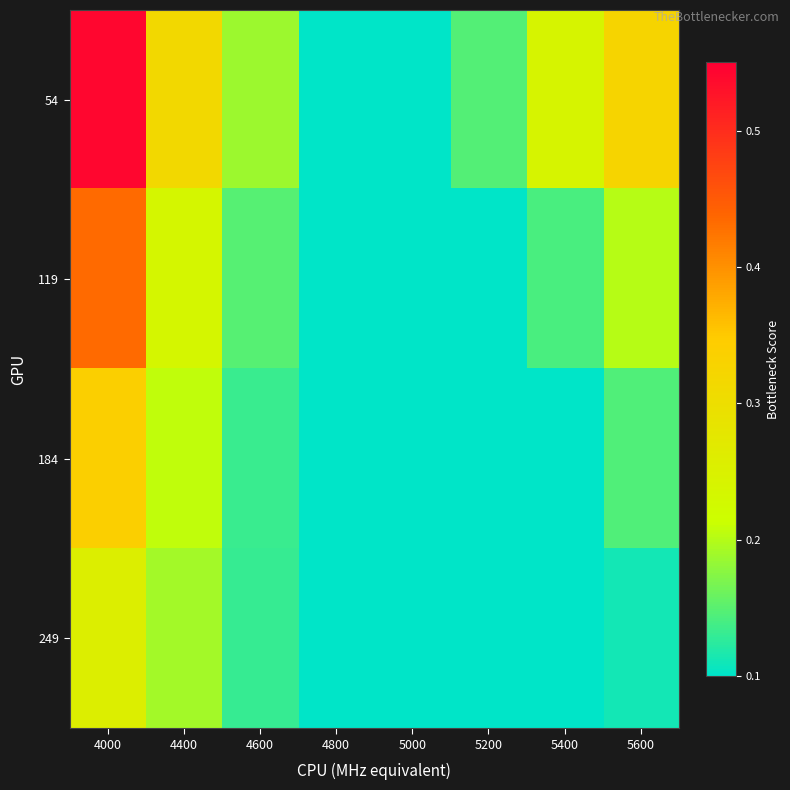

Reading right to left, list all the values displayed in this chart.

54: 5600=0.3	5400=0.2	5200=0.1	5000=0.1	4800=0.1	4600=0.2	4400=0.3	4000=0.5
119: 5600=0.2	5400=0.1	5200=0.1	5000=0.1	4800=0.1	4600=0.1	4400=0.2	4000=0.4
184: 5600=0.1	5400=0.1	5200=0.1	5000=0.1	4800=0.1	4600=0.1	4400=0.2	4000=0.3
249: 5600=0.1	5400=0.1	5200=0.1	5000=0.1	4800=0.1	4600=0.1	4400=0.2	4000=0.3